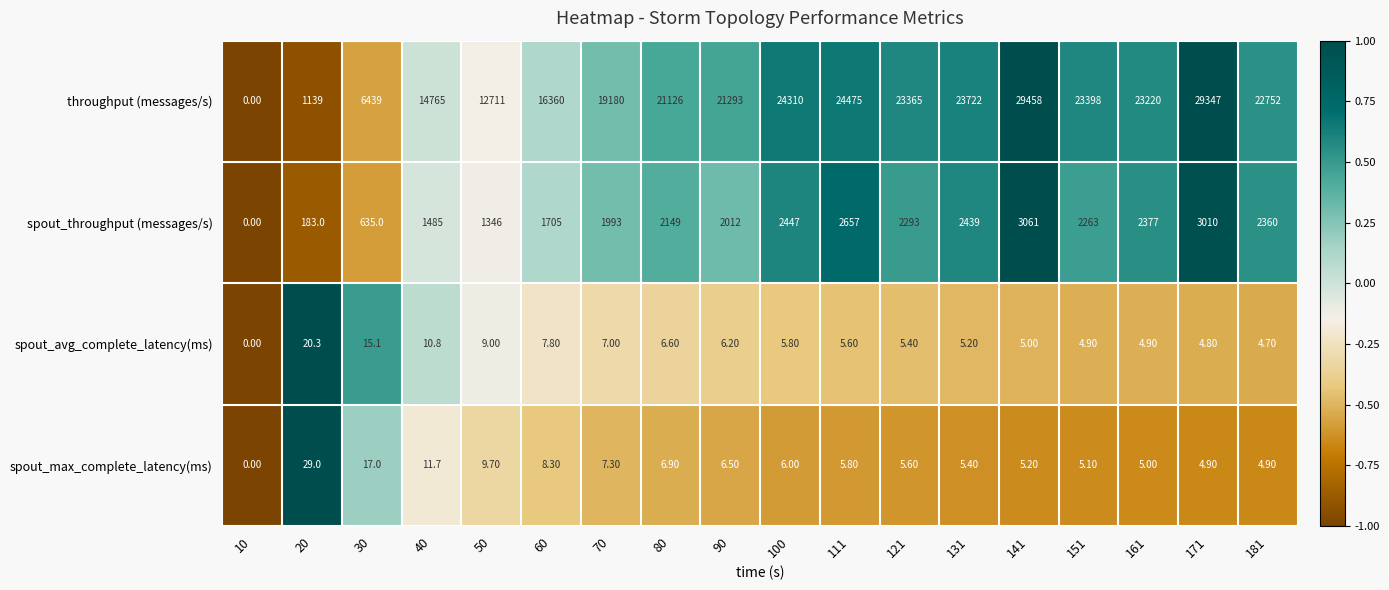

Which series changed the most between 20 and 30?

throughput (messages/s)